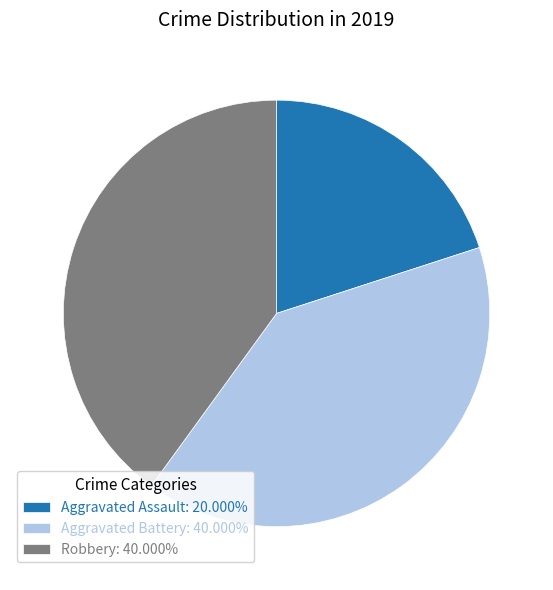

Approximately how many times larger is the value at Aggravated Assault: 20.000% compared to Robbery: 40.000%?

0.5